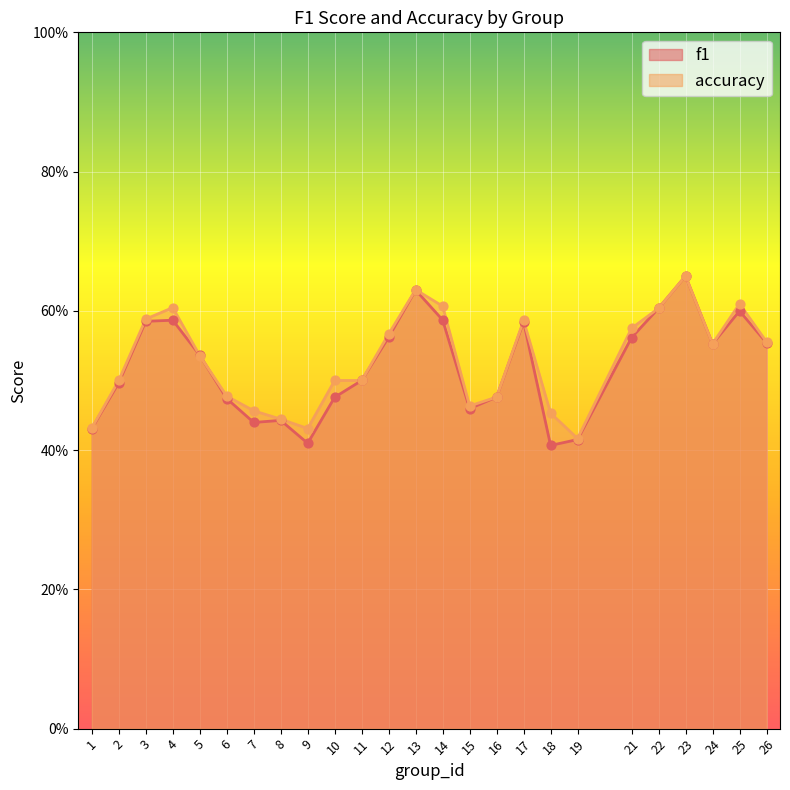

At how many categories does at least one series exceed 0?

25